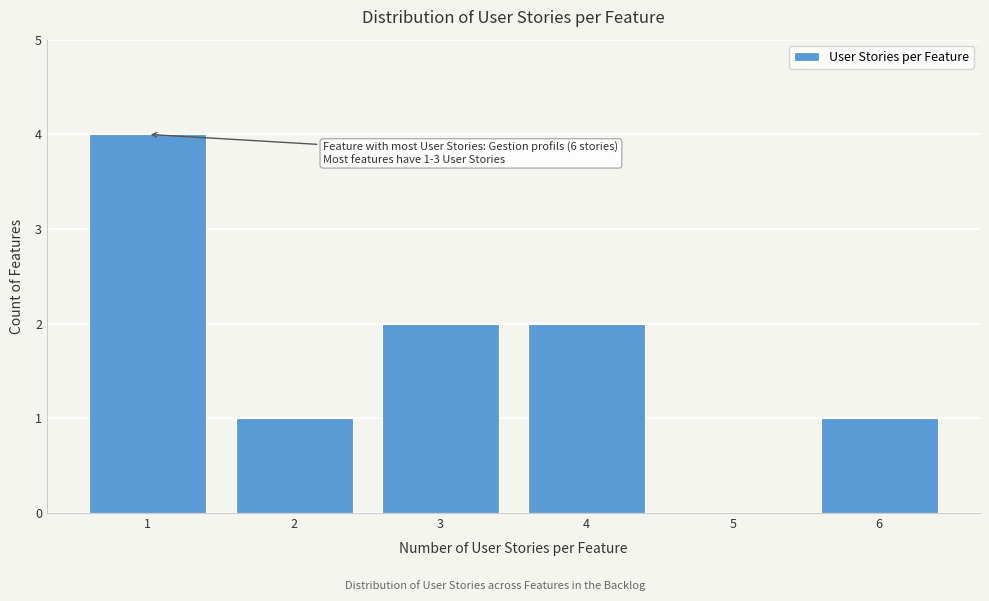

Reading left to right, list all the values displayed in this chart.

1=4	2=1	3=2	4=2	5=0	6=1